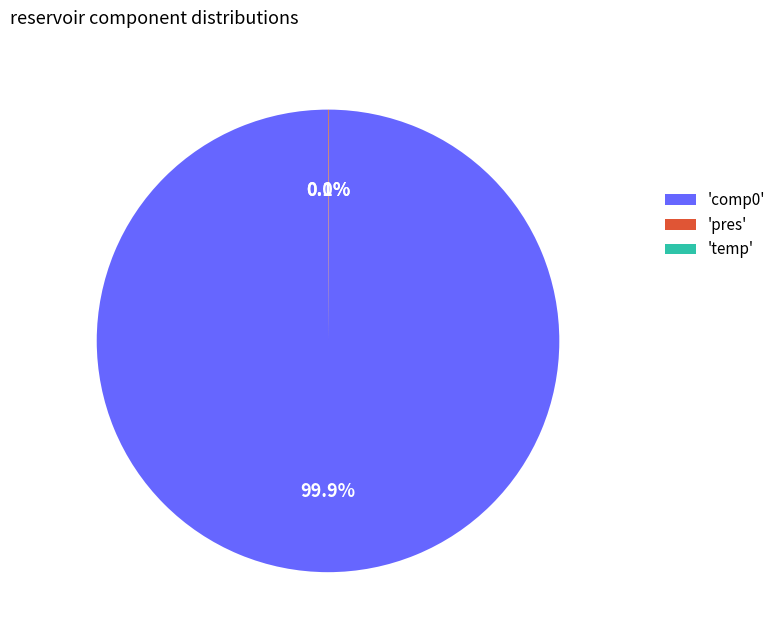

Is there any slice that represents more than half of the pie?

Yes